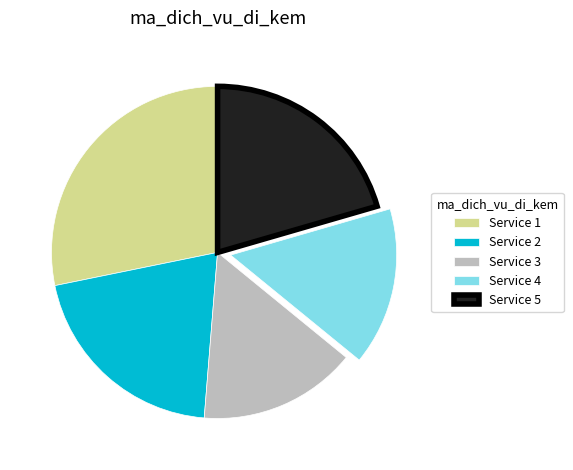

Approximately how many times larger is the value at Service 3 compared to Service 1?

0.5